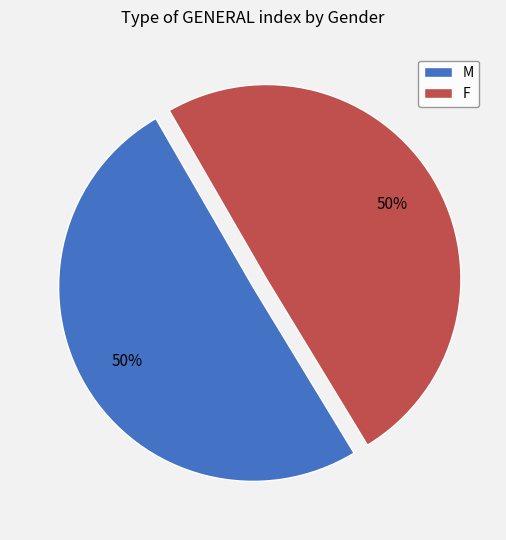

To the nearest percent, what portion does F represent?

50%